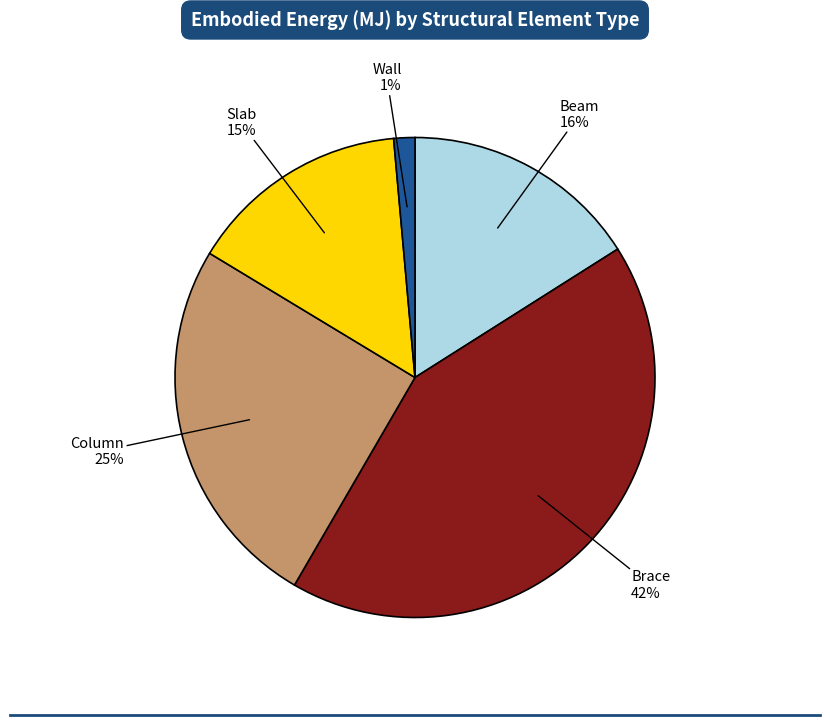

How many segments does this pie chart have?

5